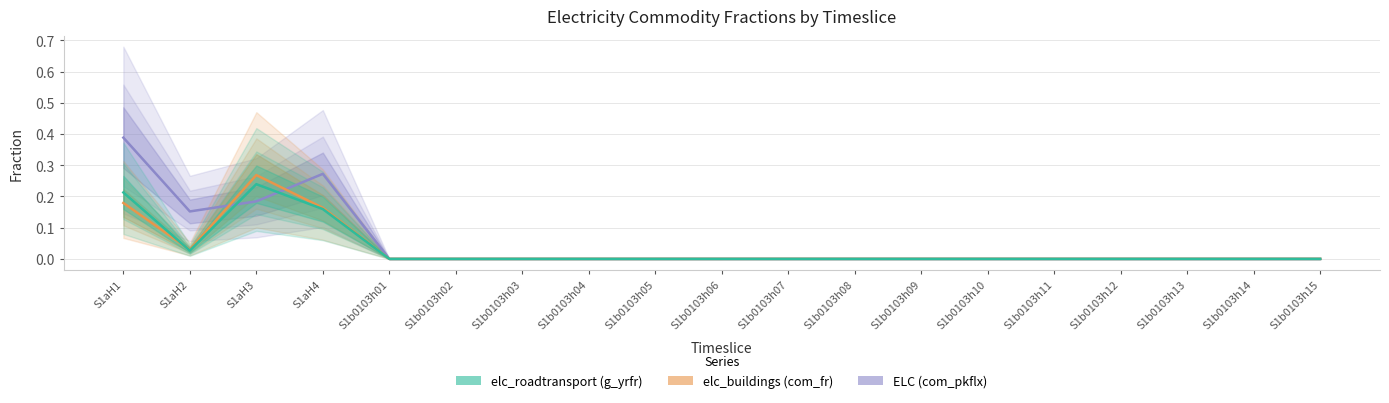

Rank the series by their maximum value, from highest to lowest.

ELC (com_pkflx), elc_buildings (com_fr), elc_roadtransport (g_yrfr)